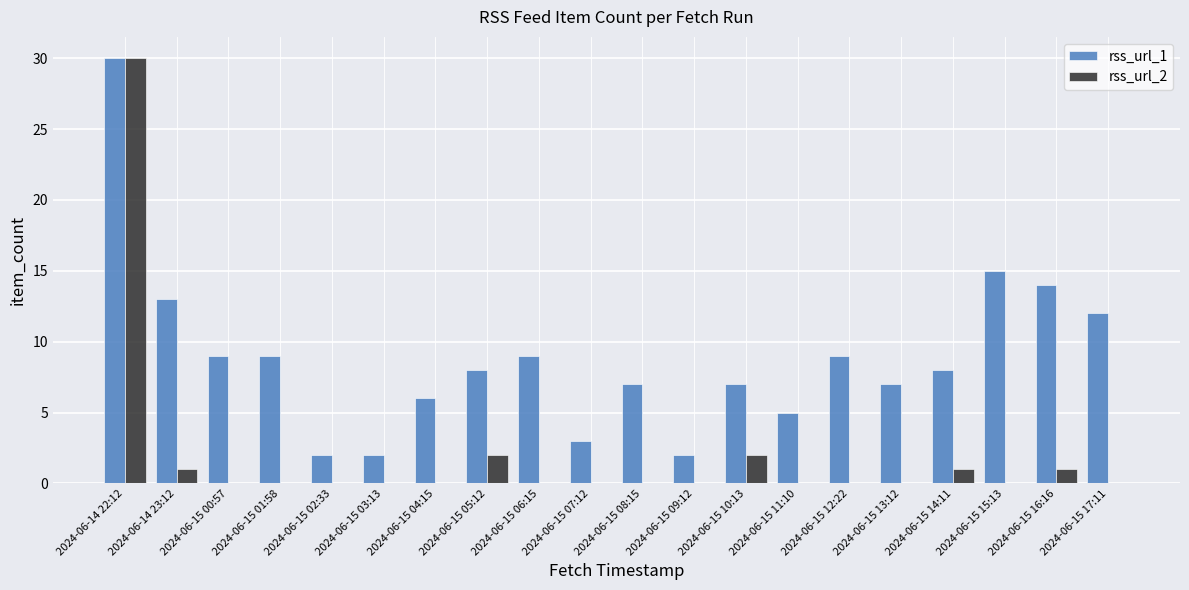

Is the value of rss_url_2 at 2024-06-15 12:22 greater than the value of rss_url_1 at 2024-06-15 09:12?

No